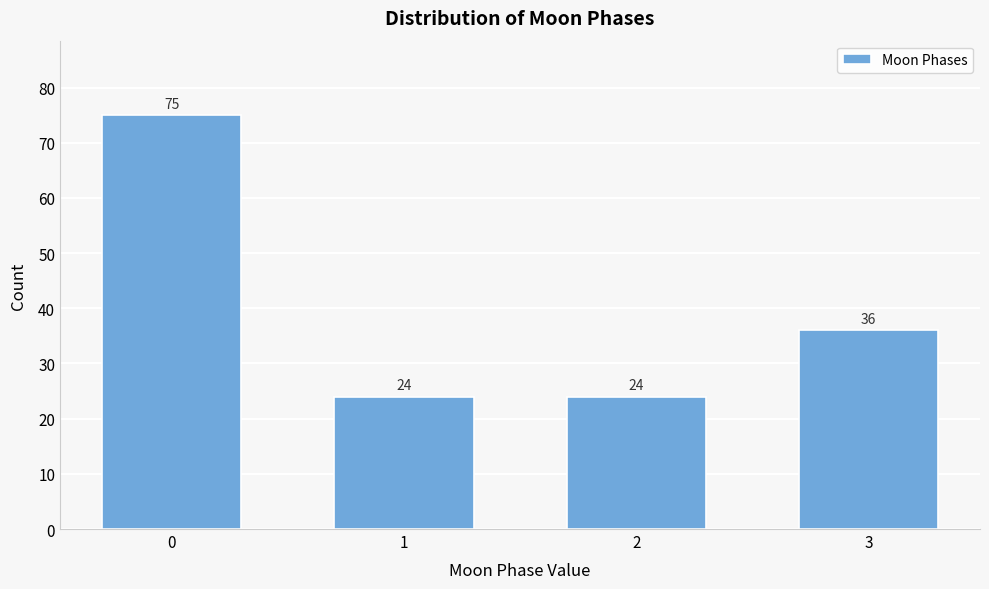

Reading right to left, transcribe all the data shown in this chart.

36	24	24	75